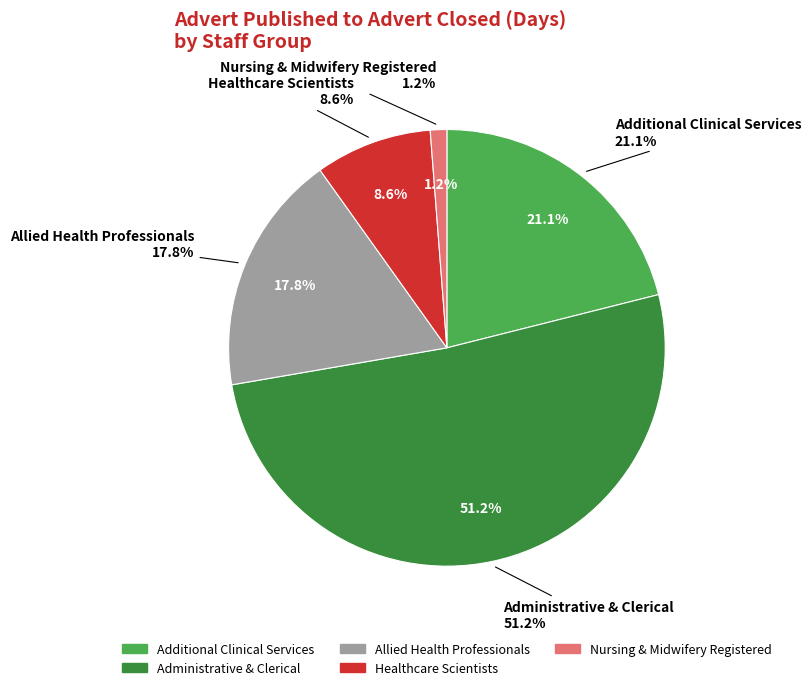

To the nearest percent, what is the combined percentage of Nursing & Midwifery Registered and Healthcare Scientists?

10%